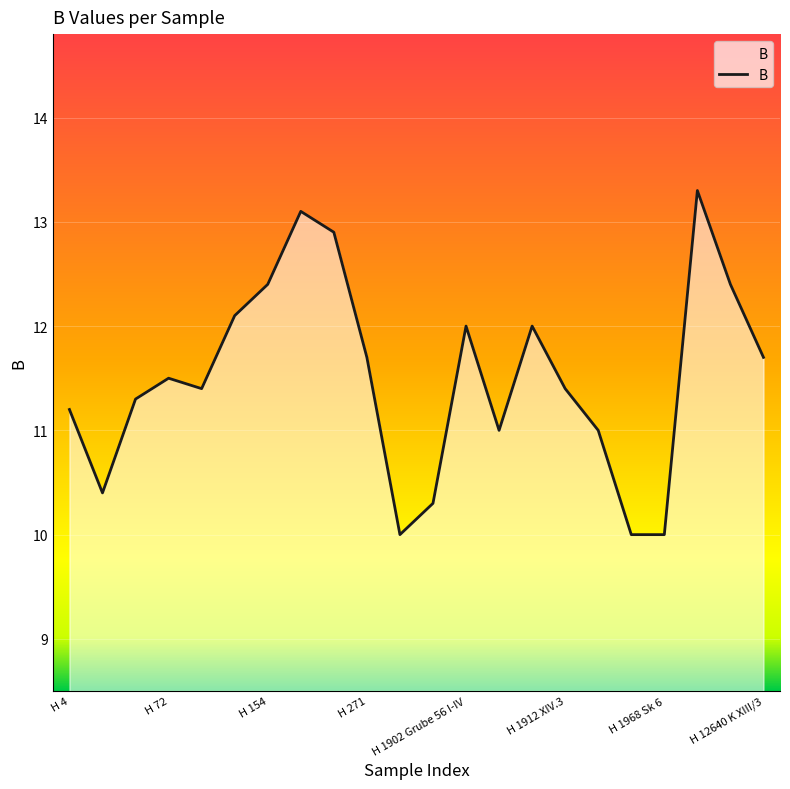

How many lines are shown in the chart?

1